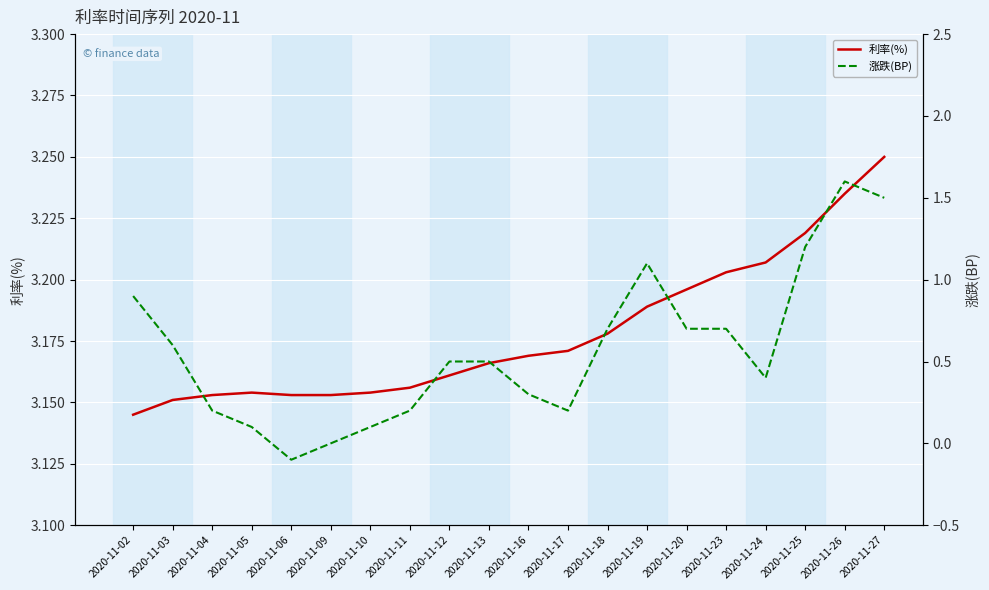

What is the greatest value displayed?

3.2